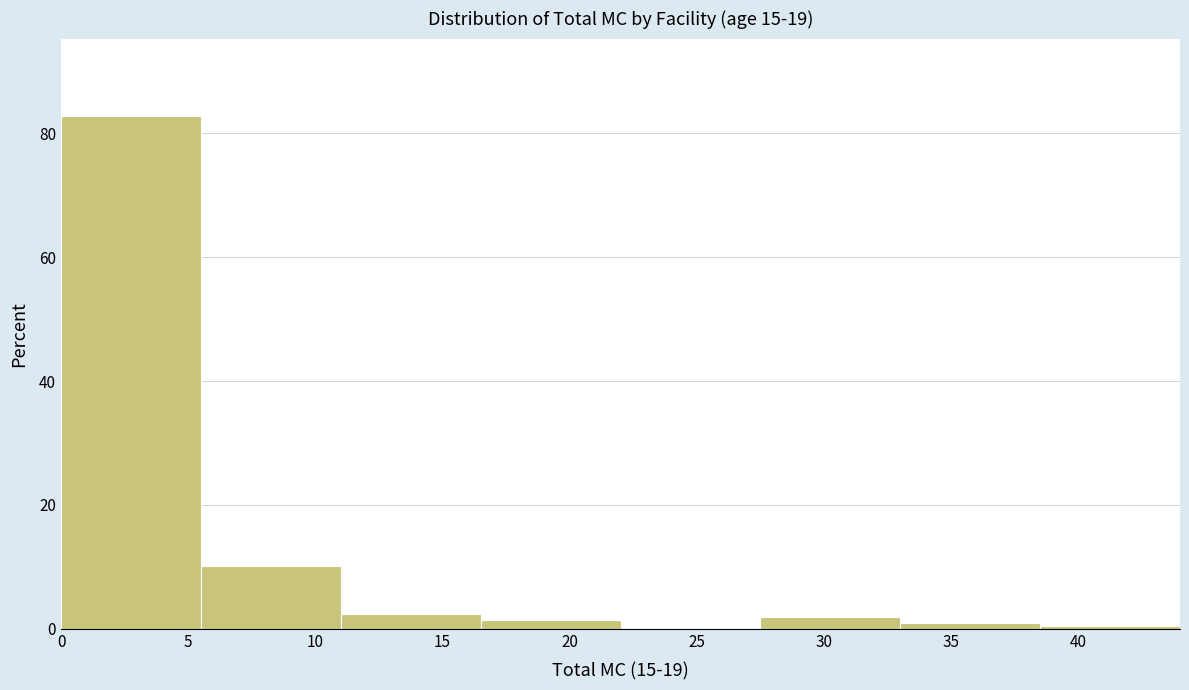

Which range on the x-axis has the tallest bar?

0.0 to 5.5